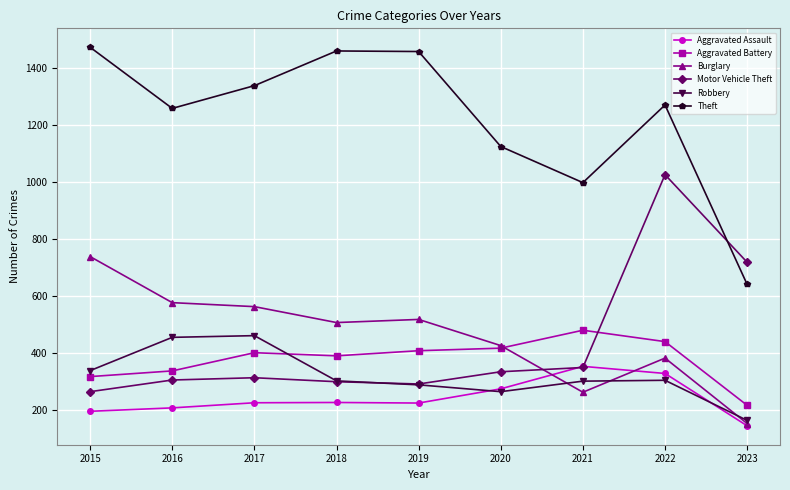

The Motor Vehicle Theft series shows 142 at 2021. True or false?

False